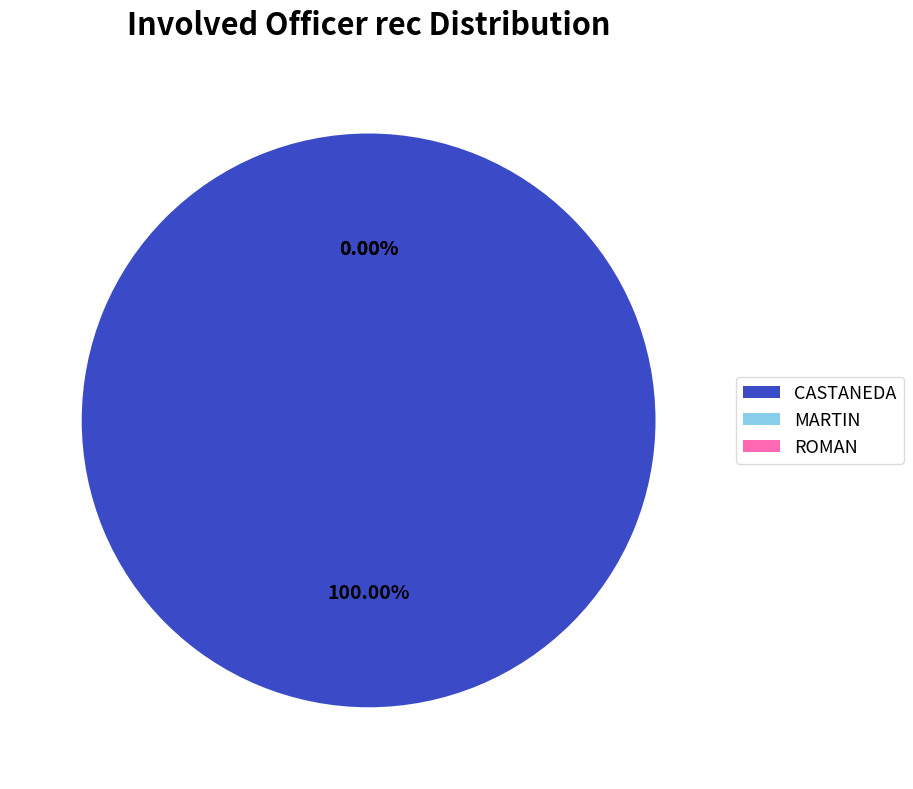

Count the number of slices in the pie.

3